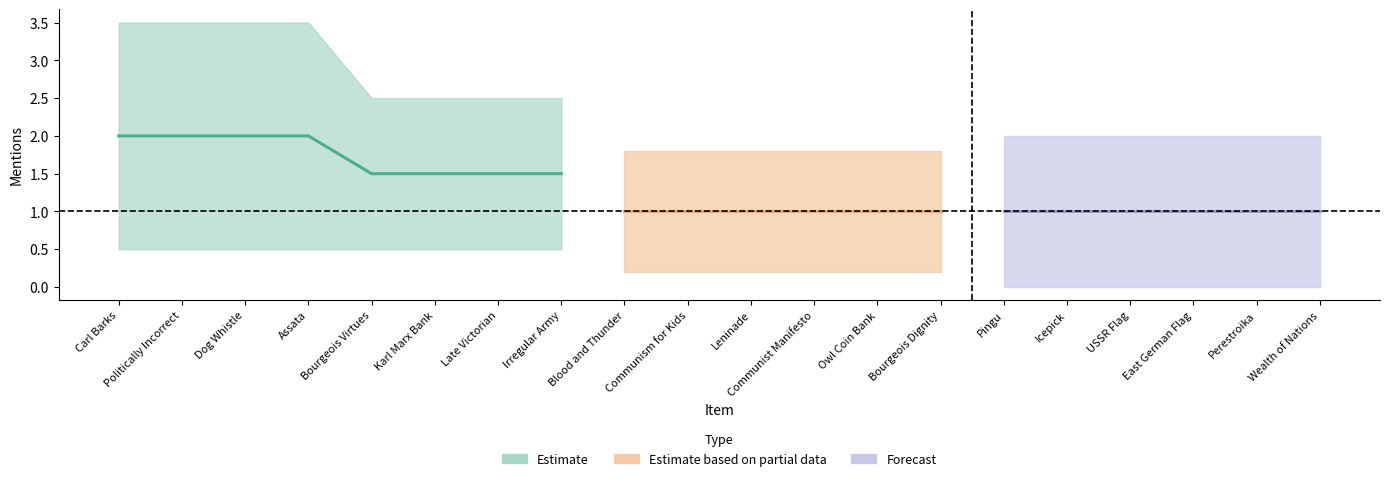

The value of subreddit_mentions at Communism for Kids is 2. True or false?

False